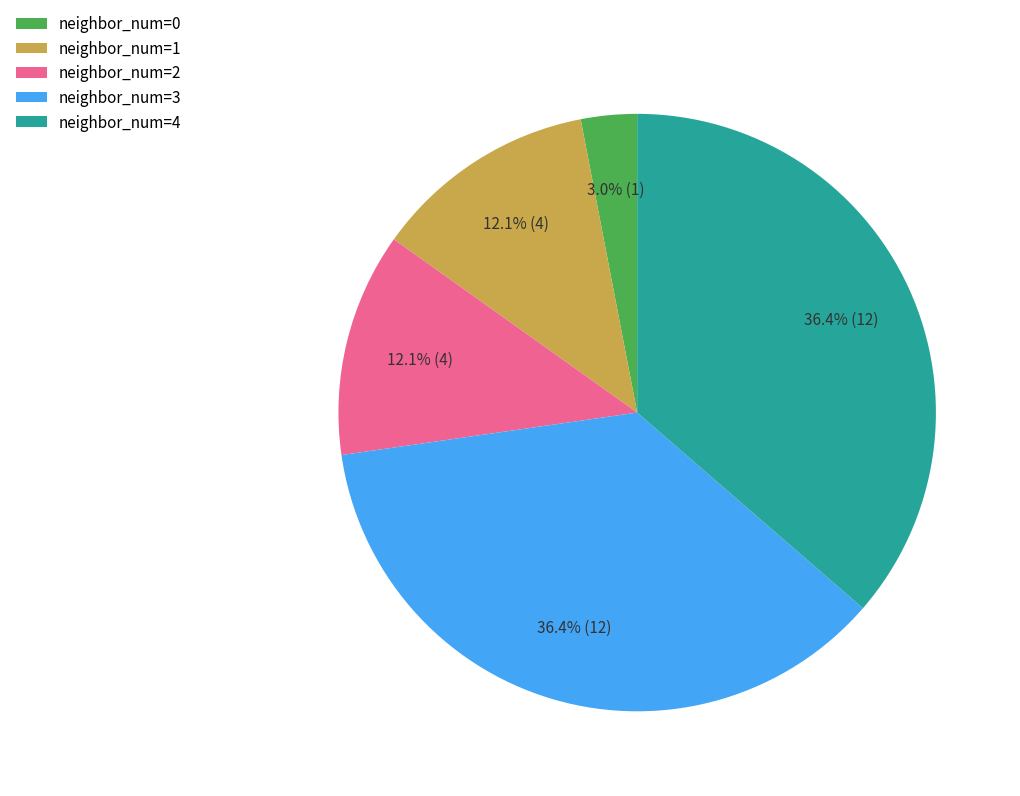

Which category has the smallest portion of the pie?

neighbor_num=0